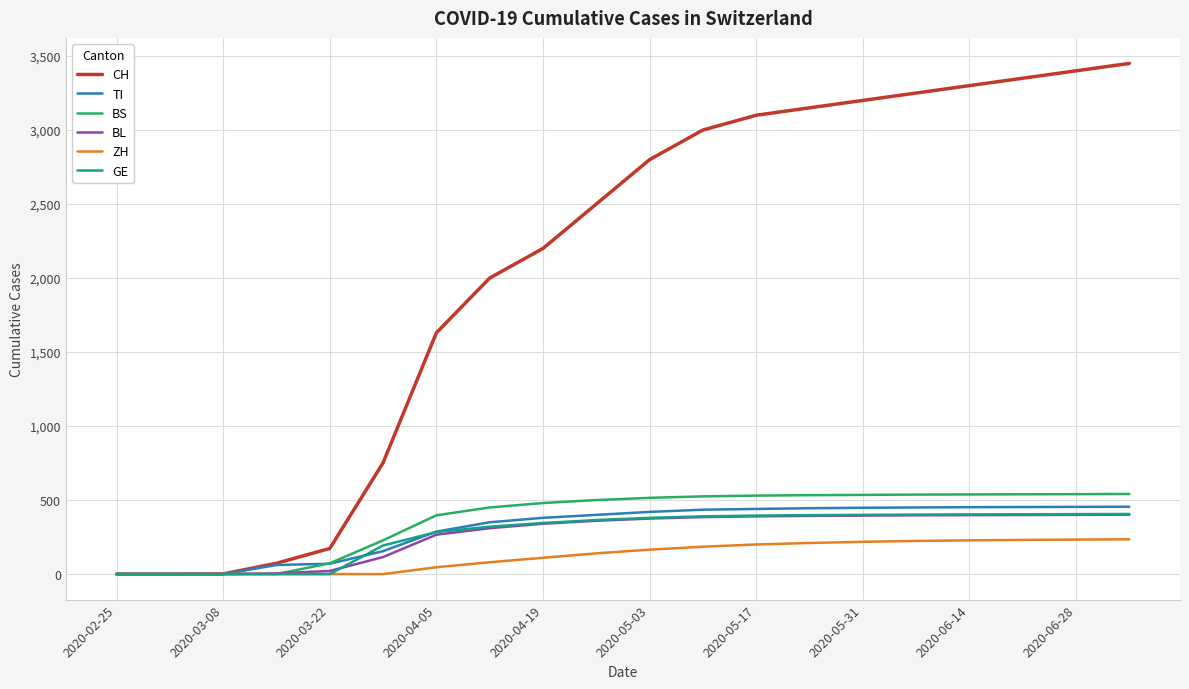

How many lines are shown in the chart?

6